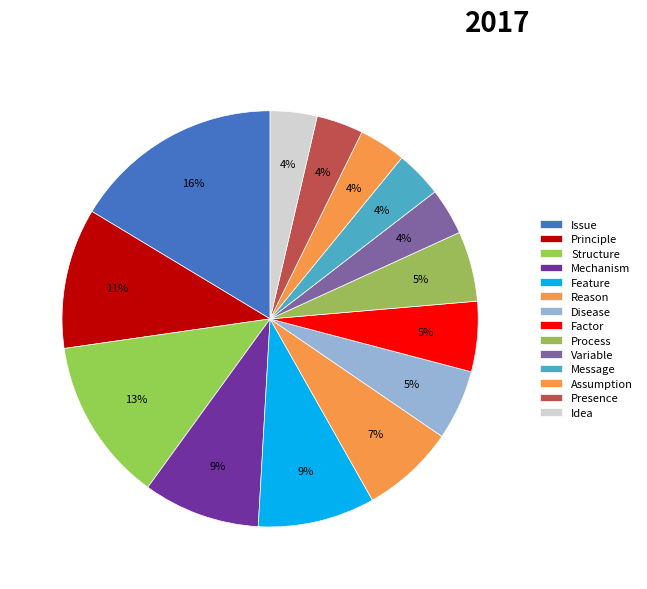

How many slices are in this pie chart?

14